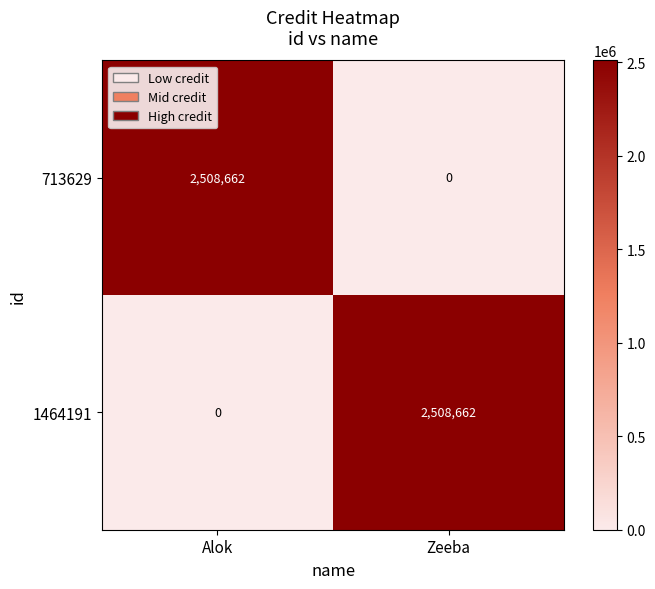

Reading right to left, extract all data points from this chart.

713629: 0	2508662
1464191: 2508662	0